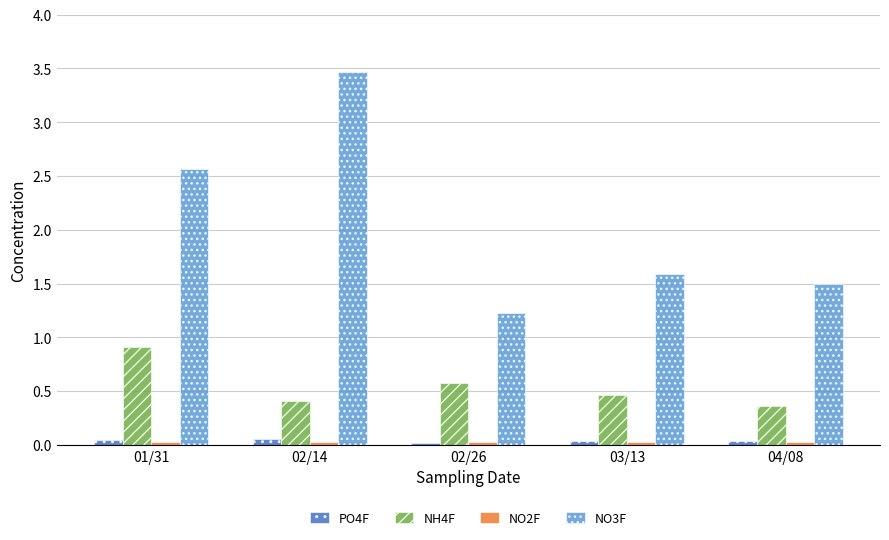

What is the label of the 4th bar from the left?

03/13